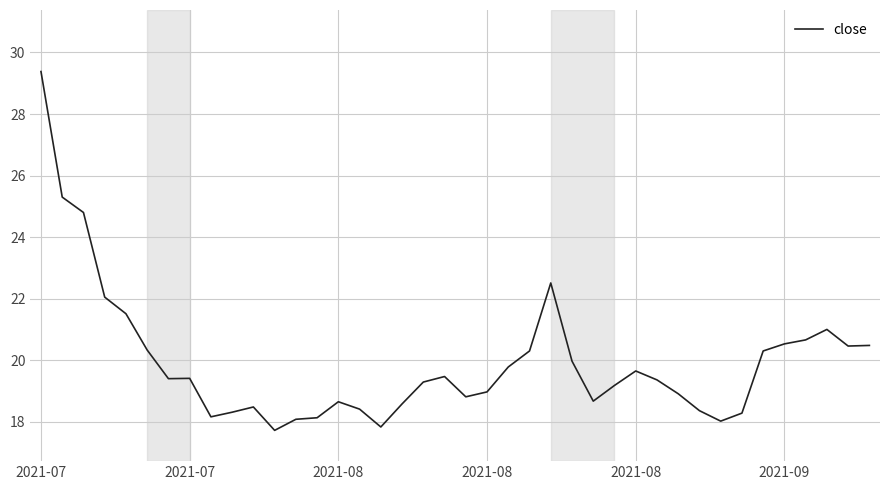

What is the greatest value displayed?

29.4